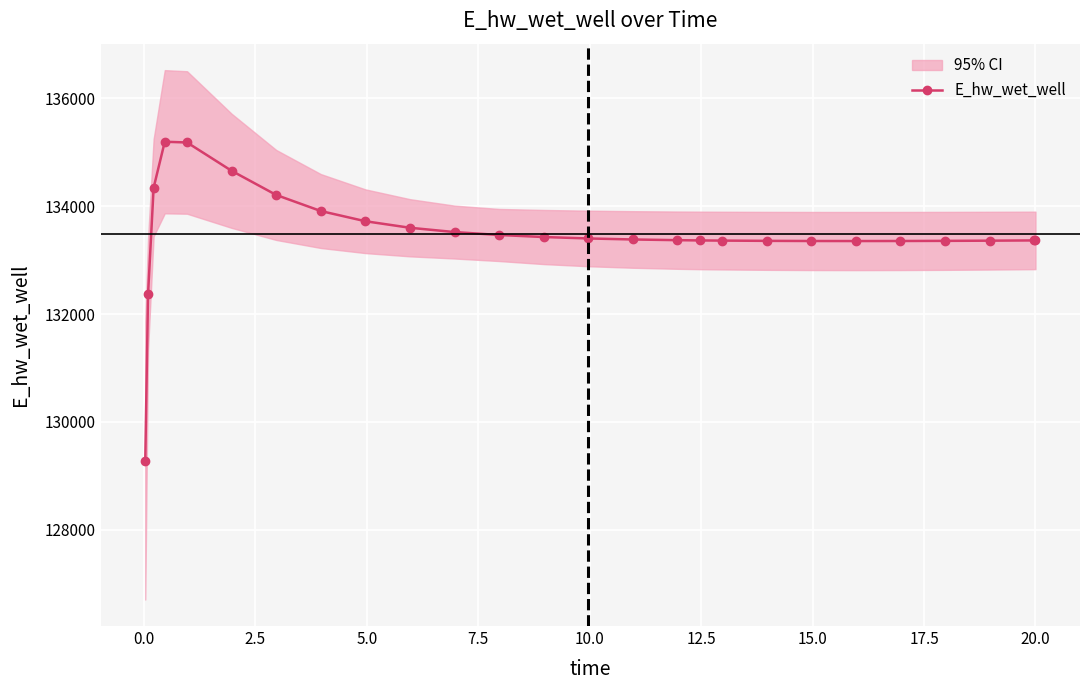

How many lines are shown in the chart?

1